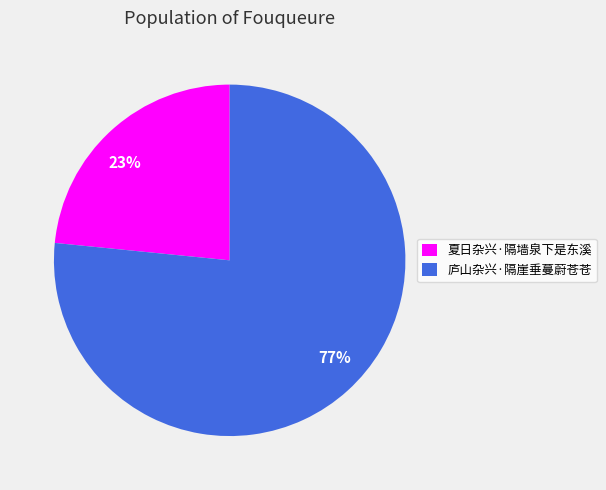

Count the number of slices in the pie.

2